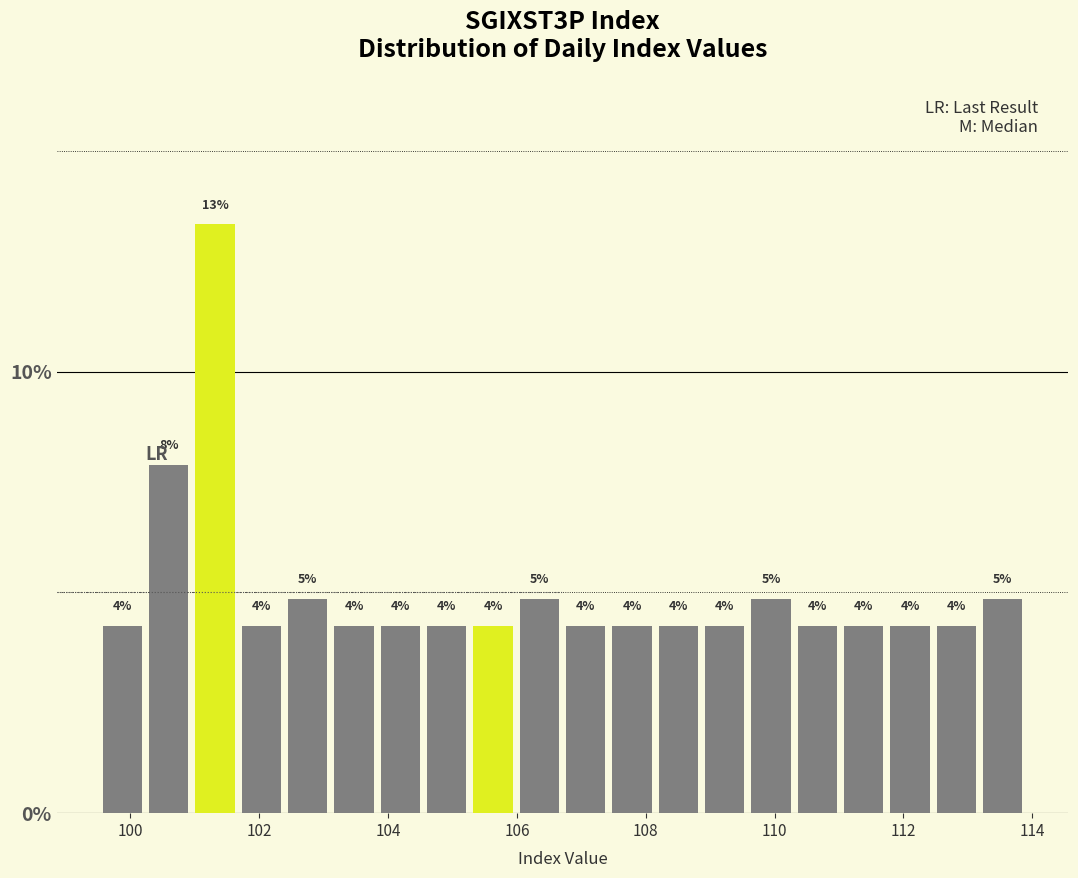

Around what value on the x-axis is the tallest bar? Give the approximate position of its centre, as read against the axis.

101.4